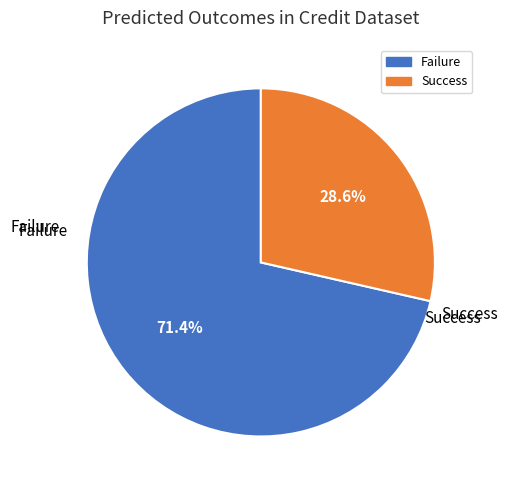

True or false: Success accounts for 29% of the total.

True